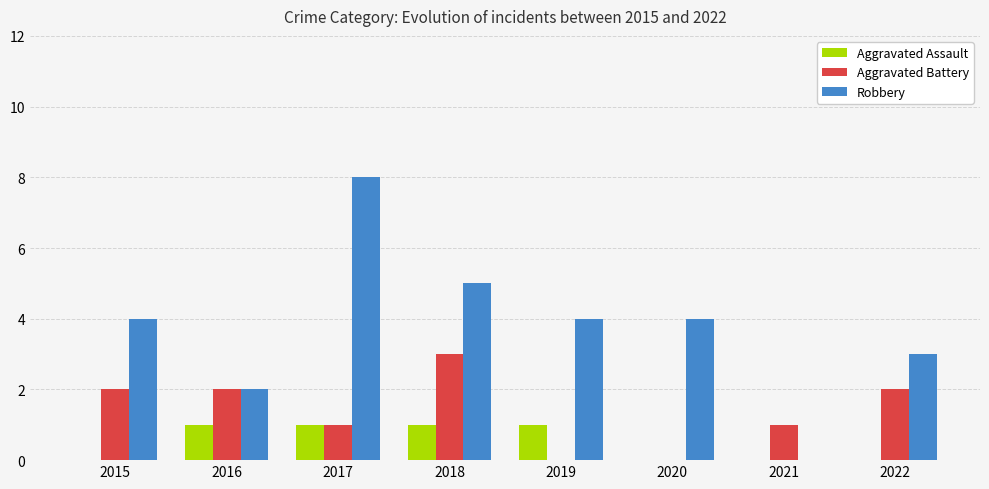

What is the sum of all Robbery values?

30